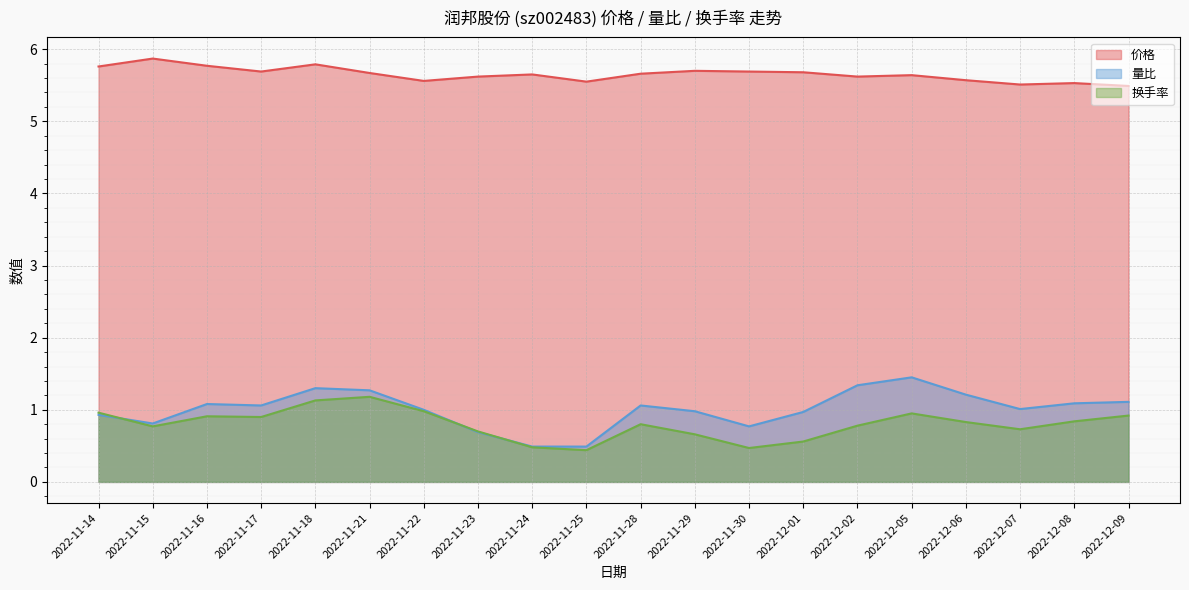

Which series has the widest spread of values?

量比